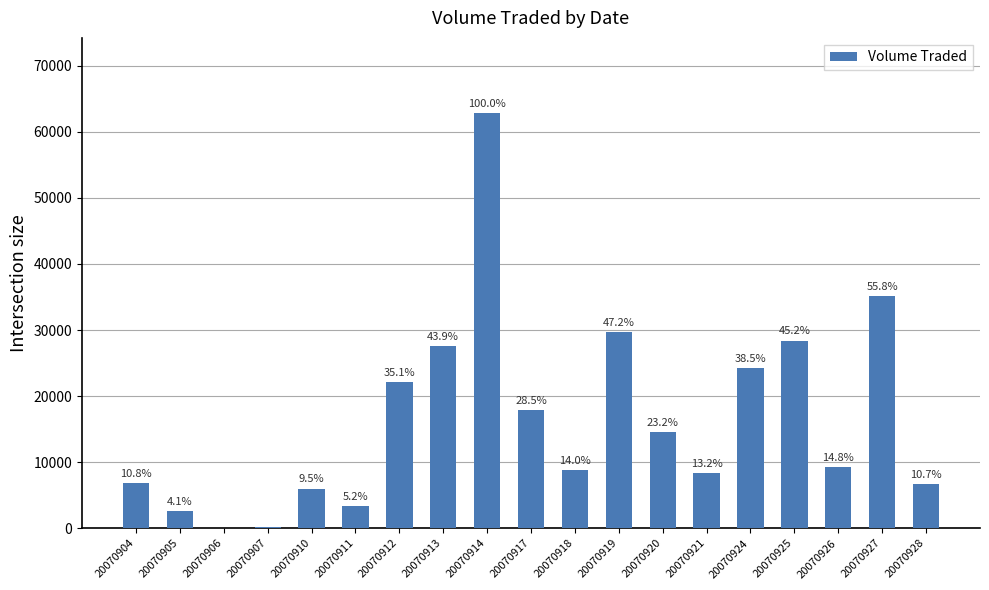

Are the bars grouped side by side (vs. stacked)?

No